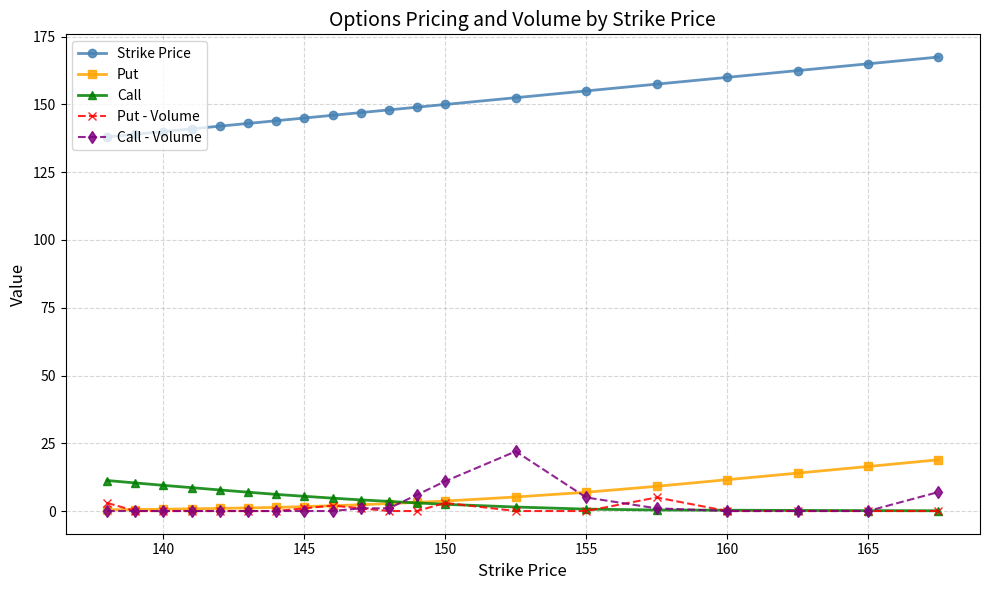

What is the value of the Strike Price point at the 1st from the left?

138.0